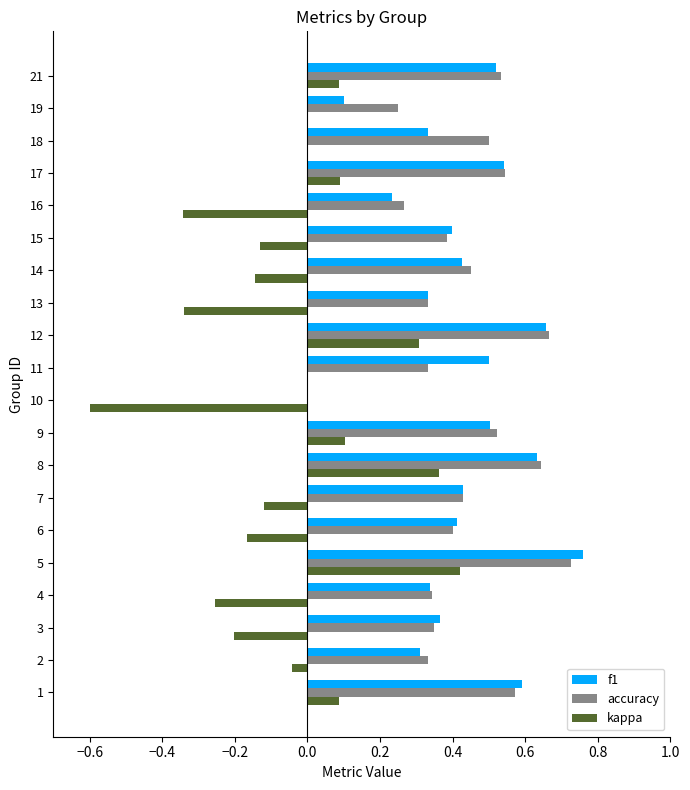

Is the value of accuracy at 15 greater than the value of kappa at 9?

Yes